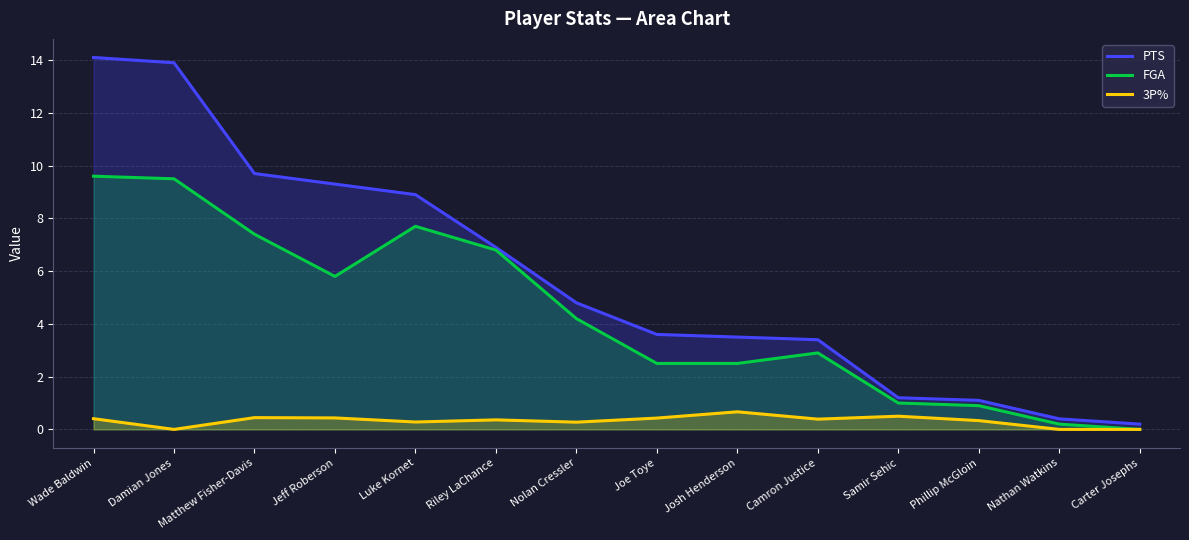

Reading left to right, extract all data points from this chart.

PTS: Wade Baldwin=14.1	Damian Jones=13.9	Matthew Fisher-Davis=9.7	Jeff Roberson=9.3	Luke Kornet=8.9	Riley LaChance=6.9	Nolan Cressler=4.8	Joe Toye=3.6	Josh Henderson=3.5	Camron Justice=3.4	Samir Sehic=1.2	Phillip McGloin=1.1	Nathan Watkins=0.4	Carter Josephs=0.2
FGA: Wade Baldwin=9.6	Damian Jones=9.5	Matthew Fisher-Davis=7.4	Jeff Roberson=5.8	Luke Kornet=7.7	Riley LaChance=6.8	Nolan Cressler=4.2	Joe Toye=2.5	Josh Henderson=2.5	Camron Justice=2.9	Samir Sehic=1.0	Phillip McGloin=0.9	Nathan Watkins=0.2	Carter Josephs=0.0
3P%: Wade Baldwin=0.4	Damian Jones=0.0	Matthew Fisher-Davis=0.4	Jeff Roberson=0.4	Luke Kornet=0.3	Riley LaChance=0.4	Nolan Cressler=0.3	Joe Toye=0.4	Josh Henderson=0.7	Camron Justice=0.4	Samir Sehic=0.5	Phillip McGloin=0.3	Nathan Watkins=0.0	Carter Josephs=0.0